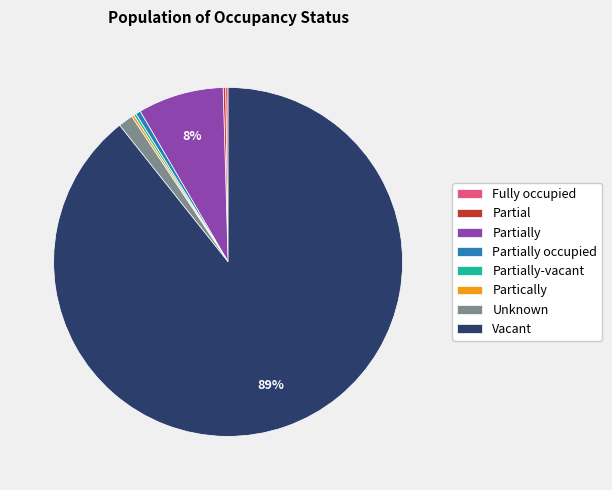

The Unknown slice represents 1% of the pie. True or false?

True